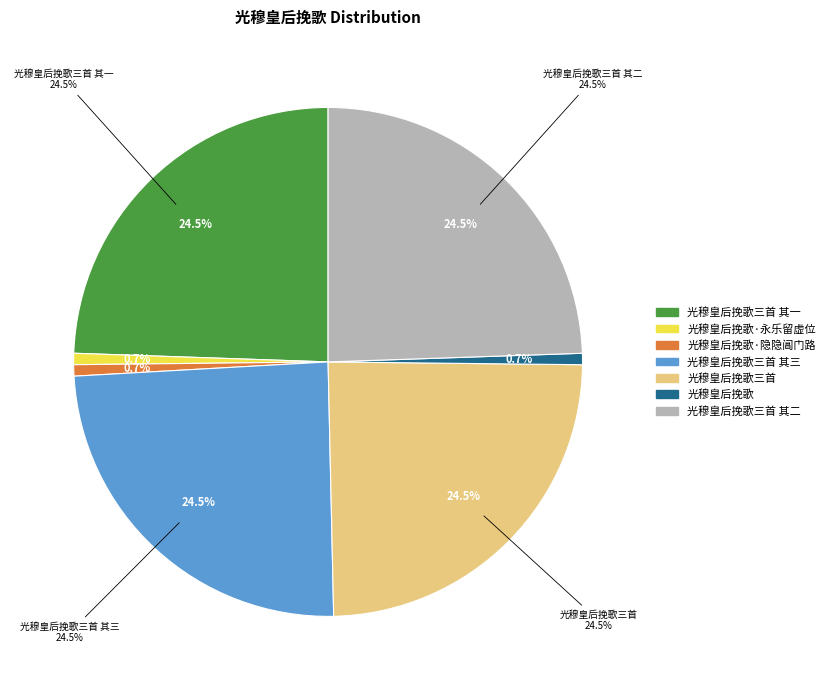

What portion of the pie excludes 光穆皇后挽歌三首 其二?

75.5%